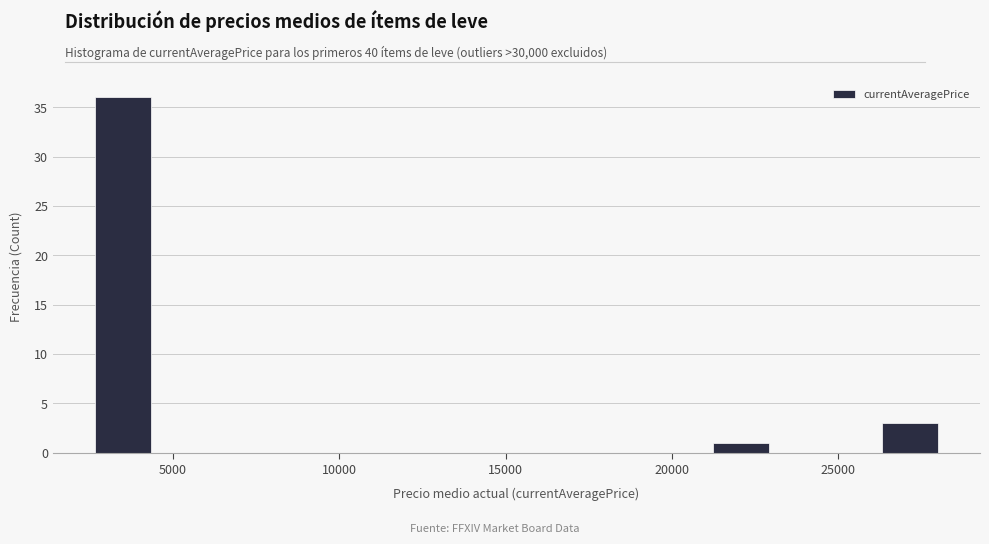

Read against the x-axis, roughly where is the centre of the tallest bar?

3500